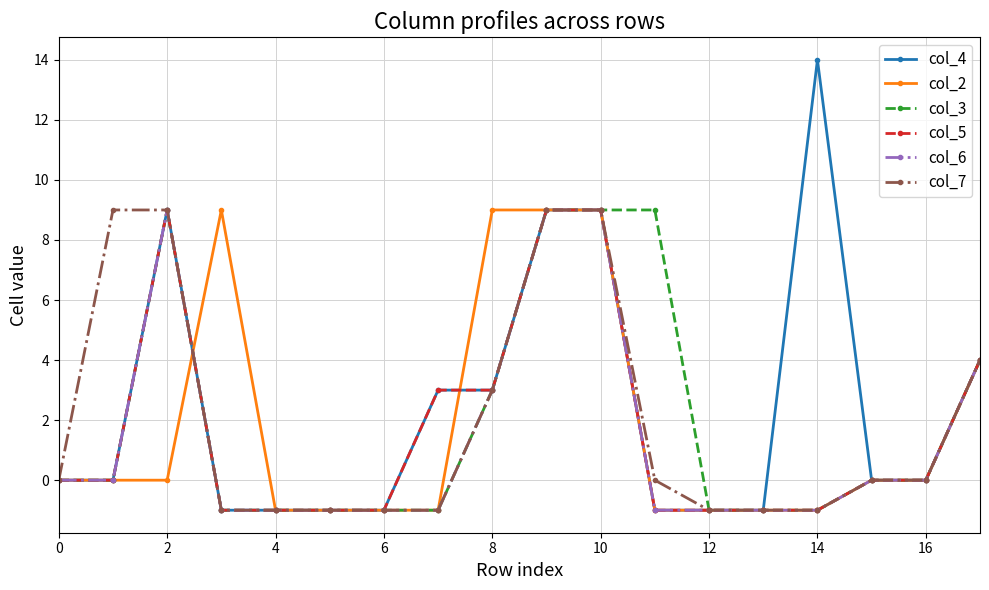

Does the chart have visible grid lines?

Yes